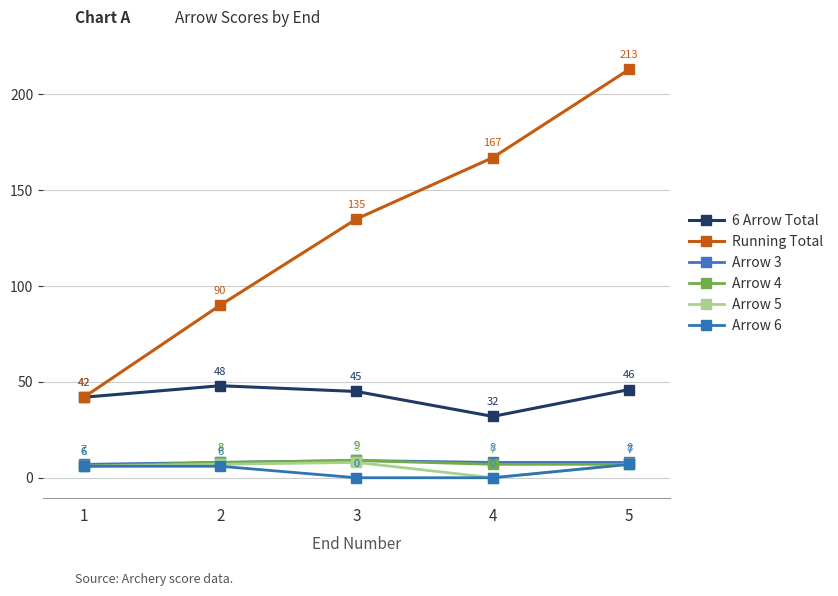

The 6 Arrow Total series shows 10 at 2. True or false?

False